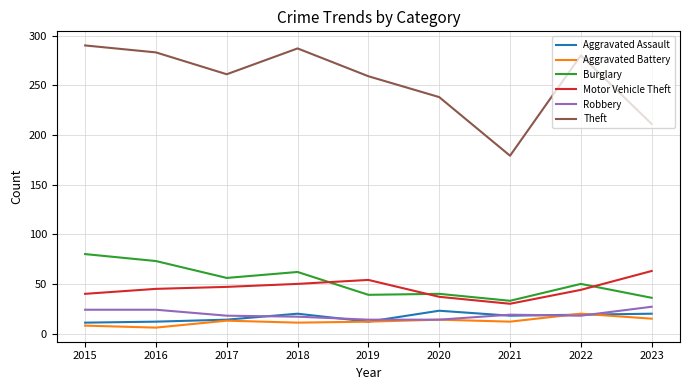

What is the sum of all Aggravated Battery values?

111